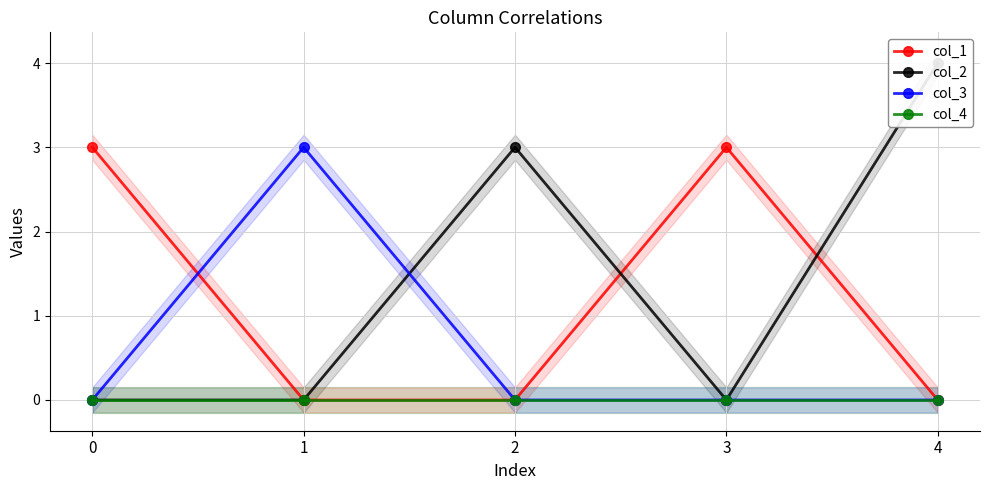

The col_4 series shows 0 at 3. True or false?

True